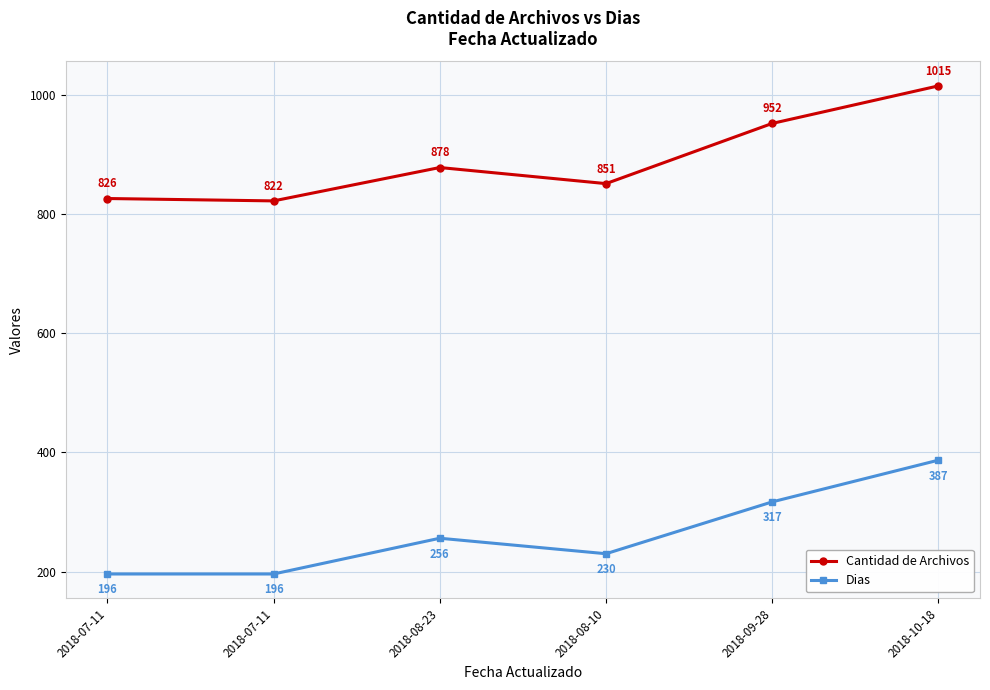

Where is Cantidad de Archivos nearest to the value 918?

2018-09-28